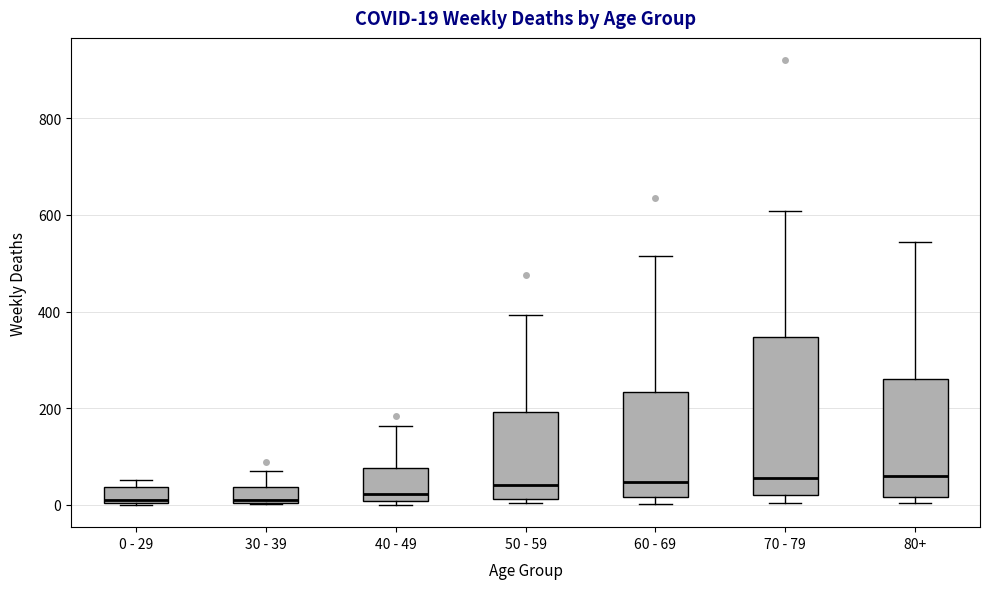

Comparing the boxes themselves (not the whiskers), which one is the tallest?

70 - 79